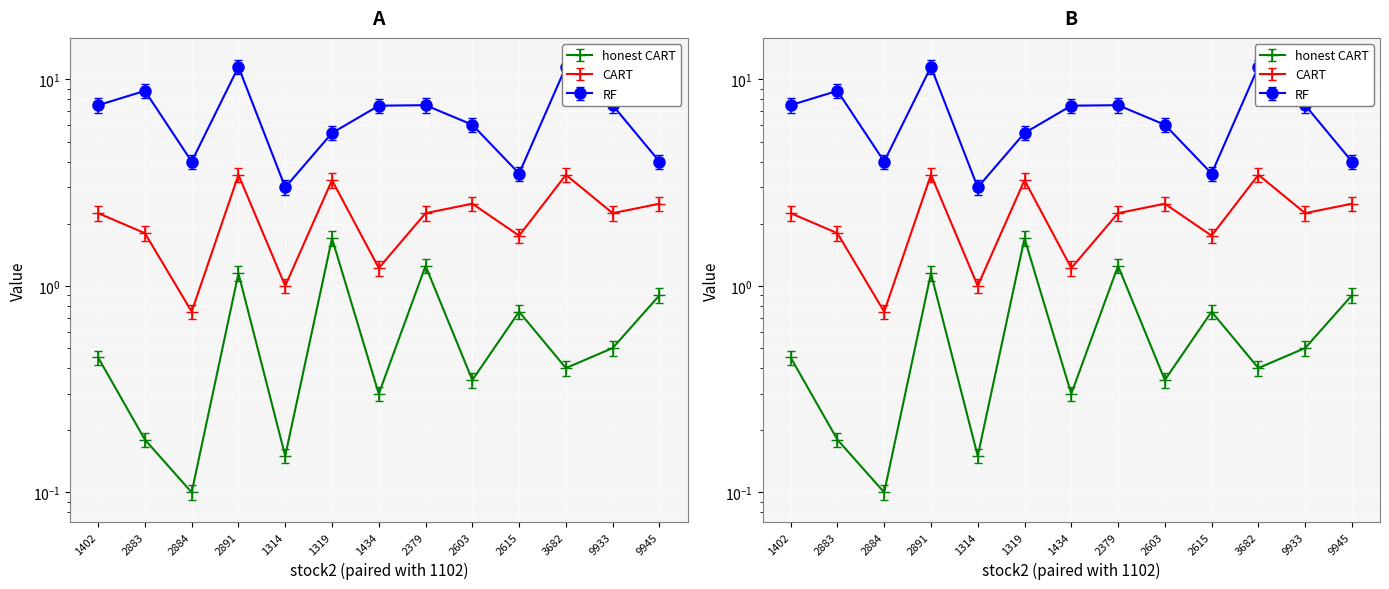

True or false: open and reward cross at least once.

False